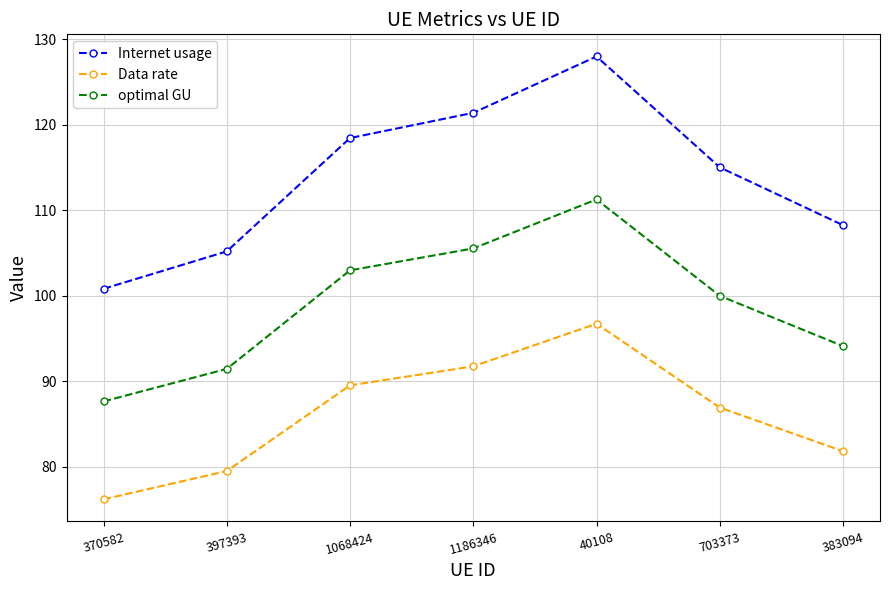

At which category is the sum across all series the highest?

40108